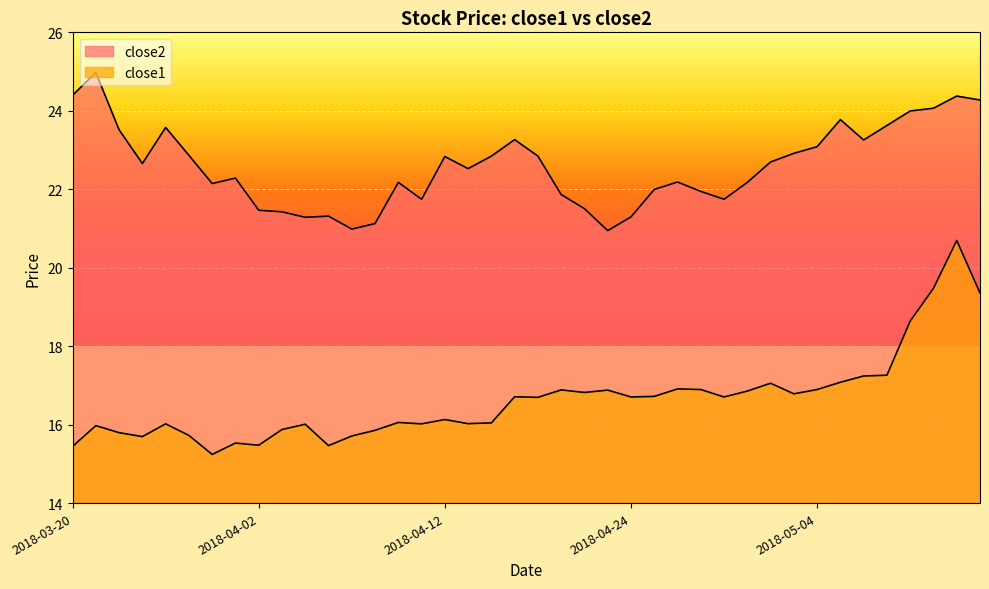

True or false: close1 and close2 cross at least once.

False